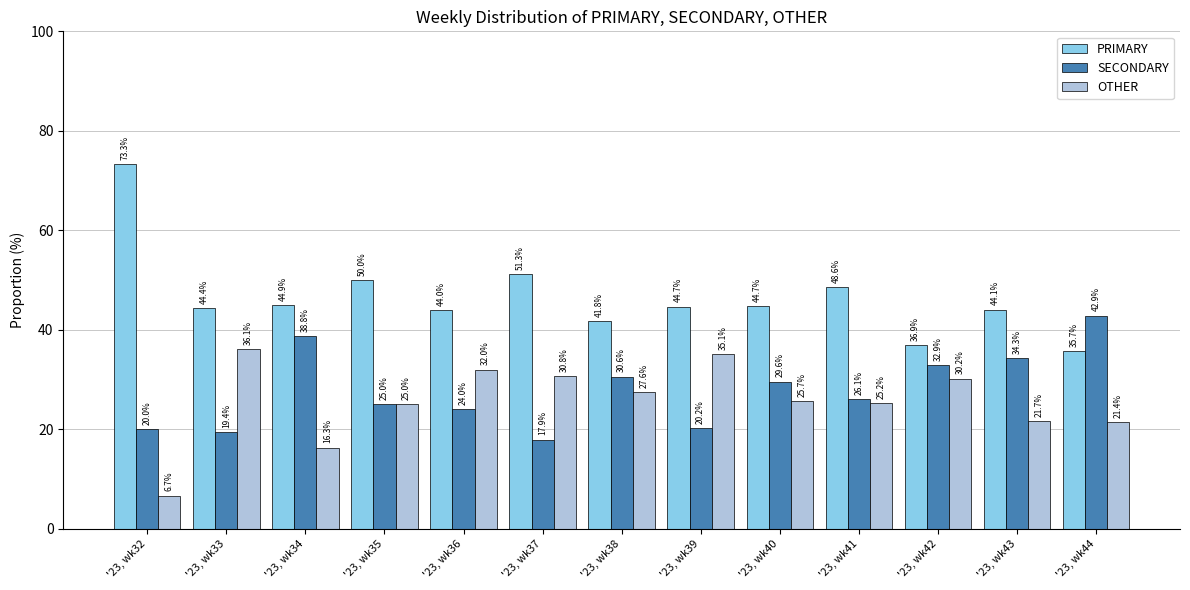

Reading right to left, list all the values displayed in this chart.

PRIMARY: 35.7	44.1	36.9	48.6	44.7	44.7	41.8	51.3	44.0	50.0	44.9	44.4	73.3
SECONDARY: 42.9	34.3	32.9	26.1	29.6	20.2	30.6	17.9	24.0	25.0	38.8	19.4	20.0
OTHER: 21.4	21.7	30.2	25.2	25.7	35.1	27.6	30.8	32.0	25.0	16.3	36.1	6.7